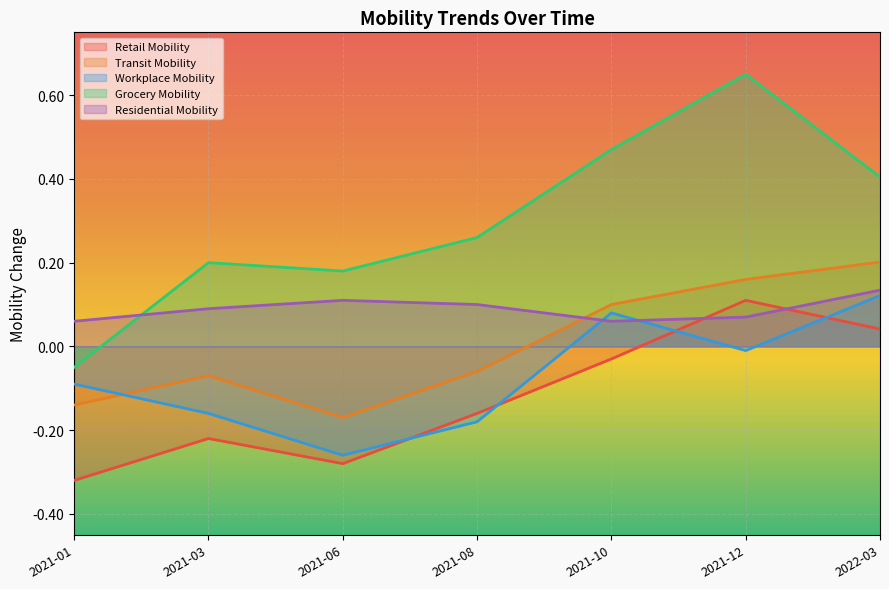

At how many categories does at least one series exceed 0?

7